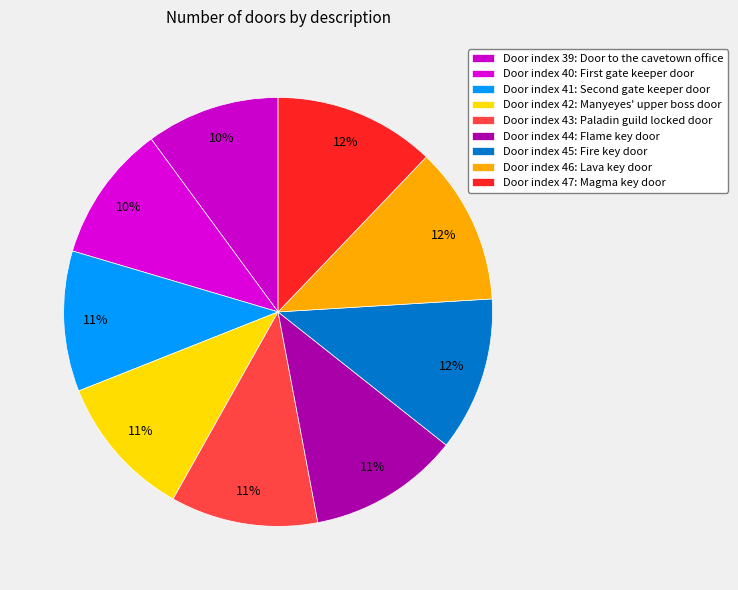

How many slices are in this pie chart?

9